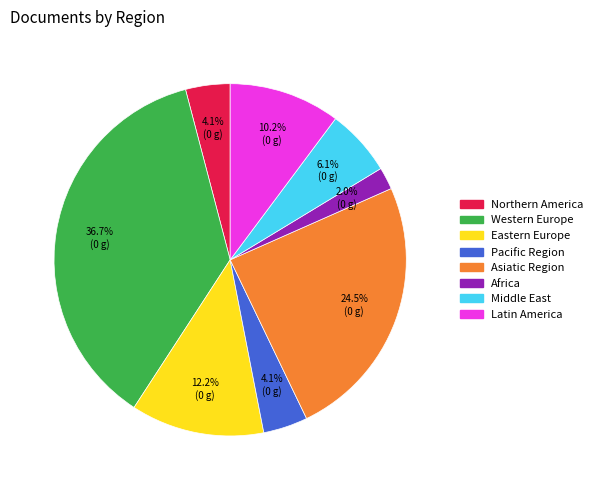

The Eastern Europe slice represents 6% of the pie. True or false?

False